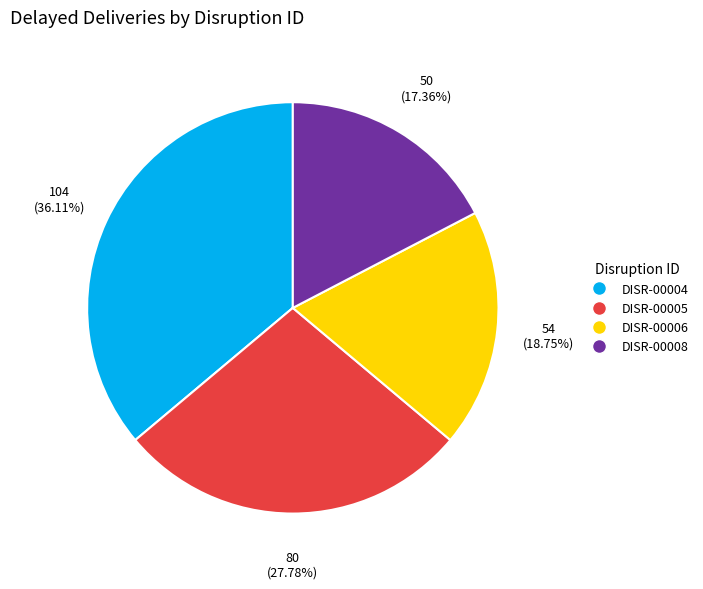

Count the number of slices in the pie.

4